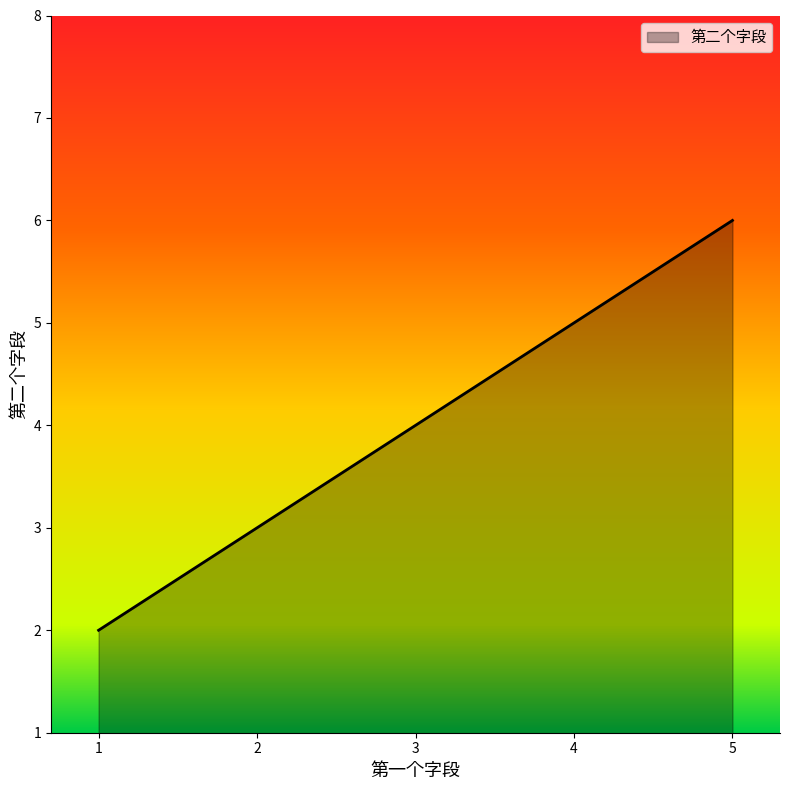

Reading left to right, extract all data points from this chart.

1=2	3=4	5=6